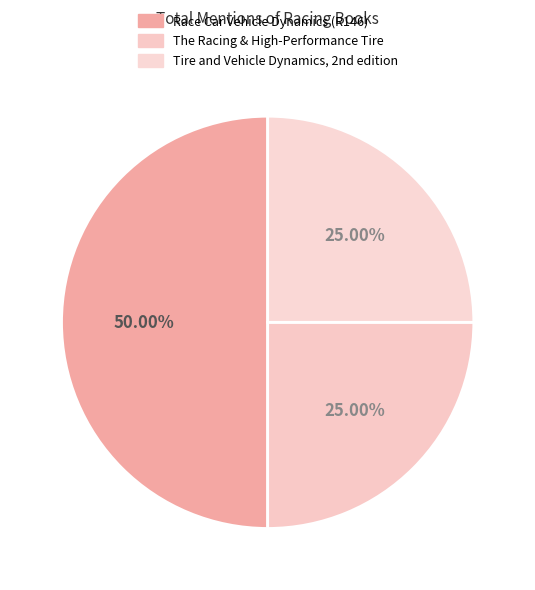

To the nearest percent, what is the average slice percentage?

33%